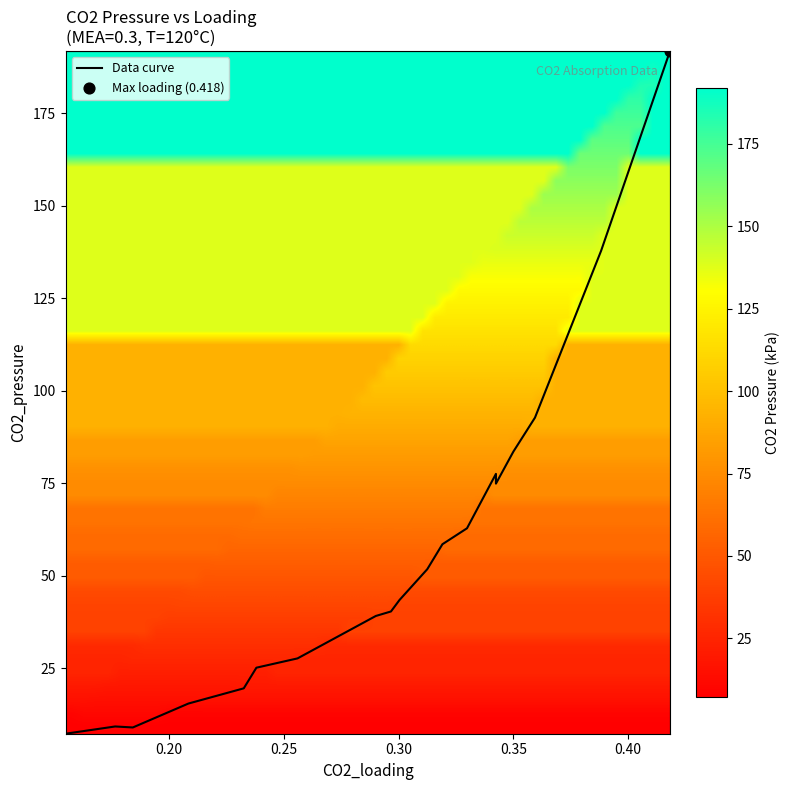

Reading left to right, list all the values displayed in this chart.

7.4	9.3	9.0	15.5	19.6	25.2	27.7	39.2	40.4	43.5	51.8	58.6	62.9	77.6	75.0	83.6	92.8	137.9	191.9